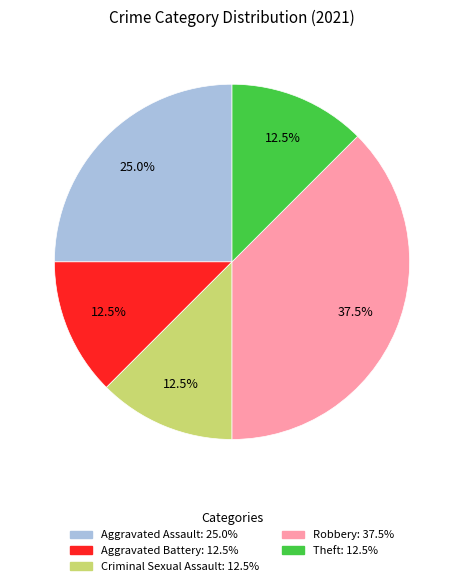

Is it true that Aggravated Battery is 39% of the pie?

False